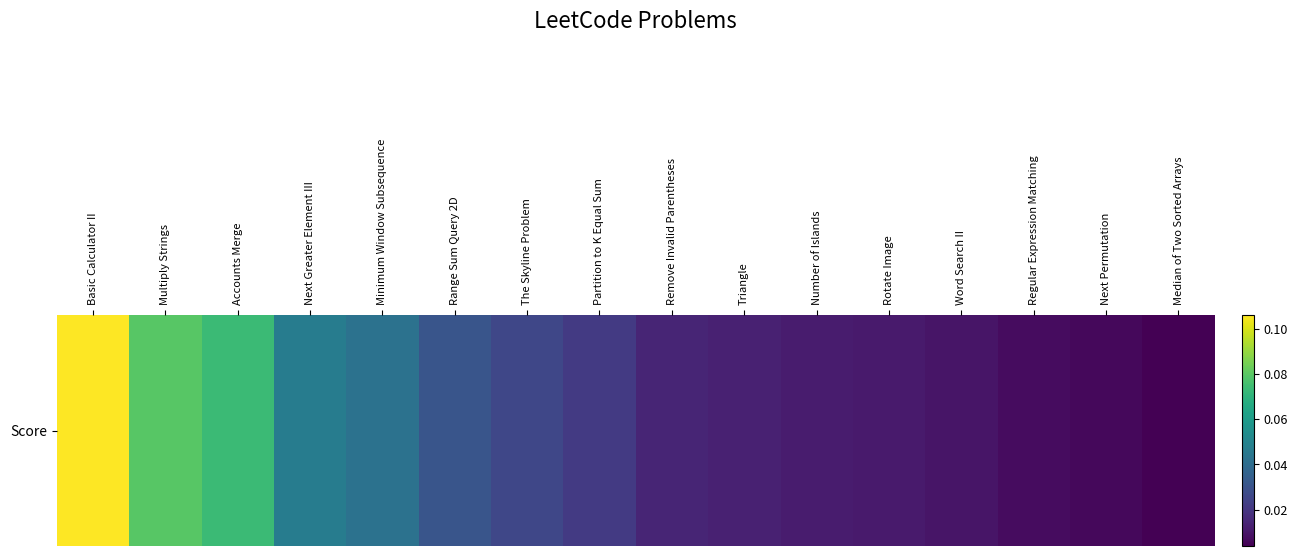

Count the number of categories in the chart.

16